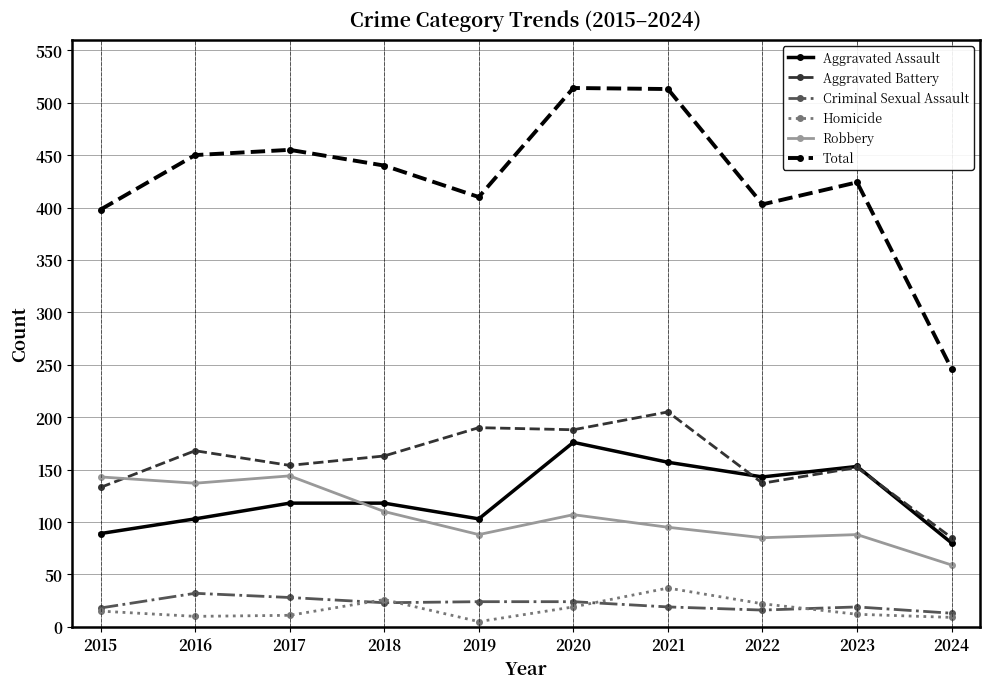

Is it true that Robbery equals 95 at 2021?

True